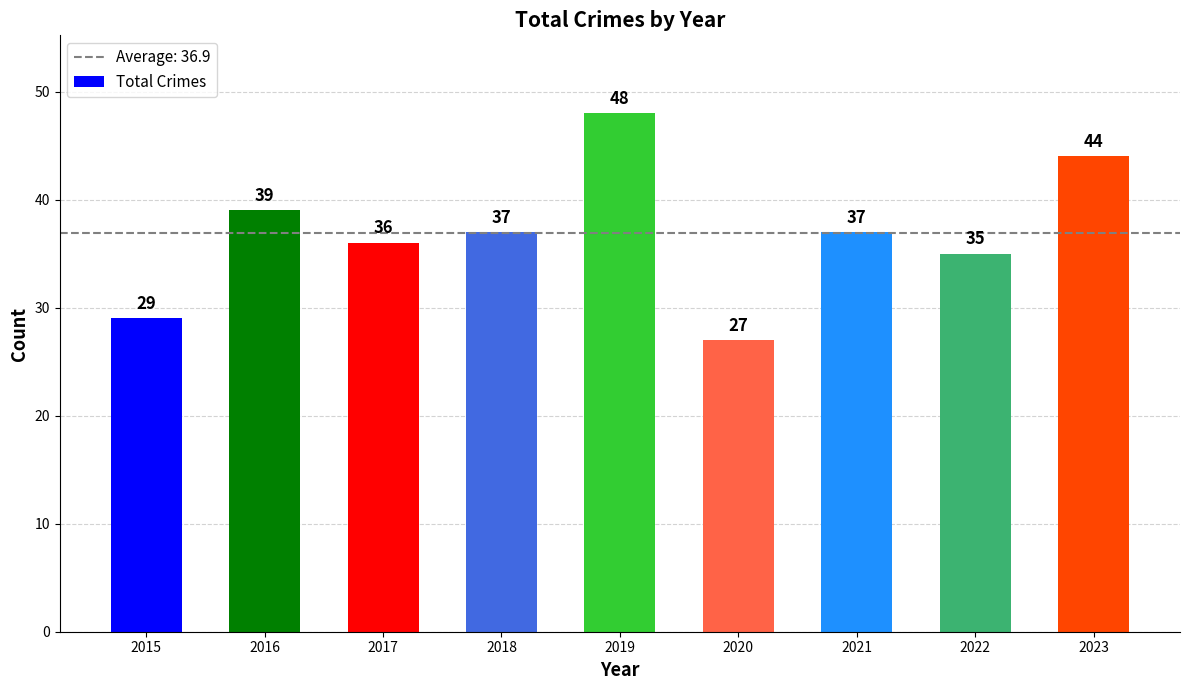

How many data points does each series have?

9